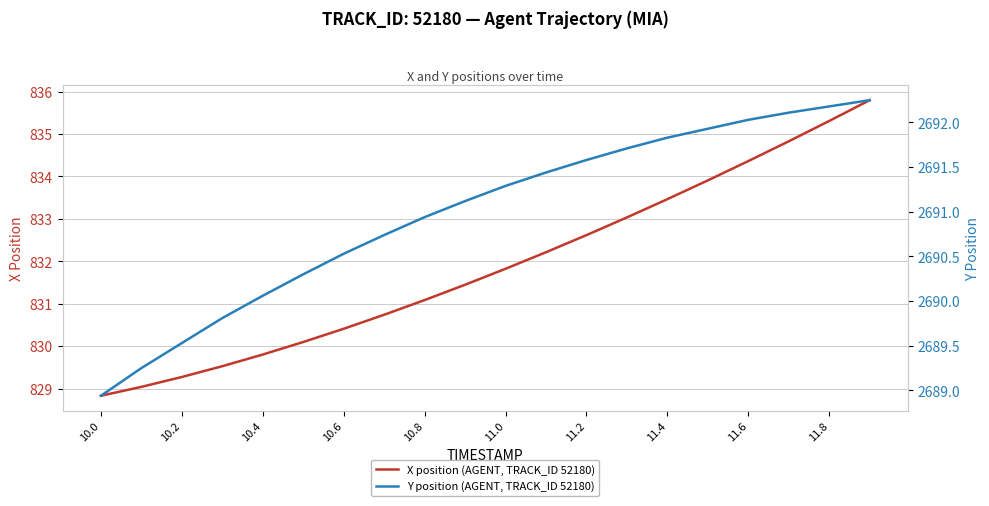

Is this an area chart (filled region under the line)?

No